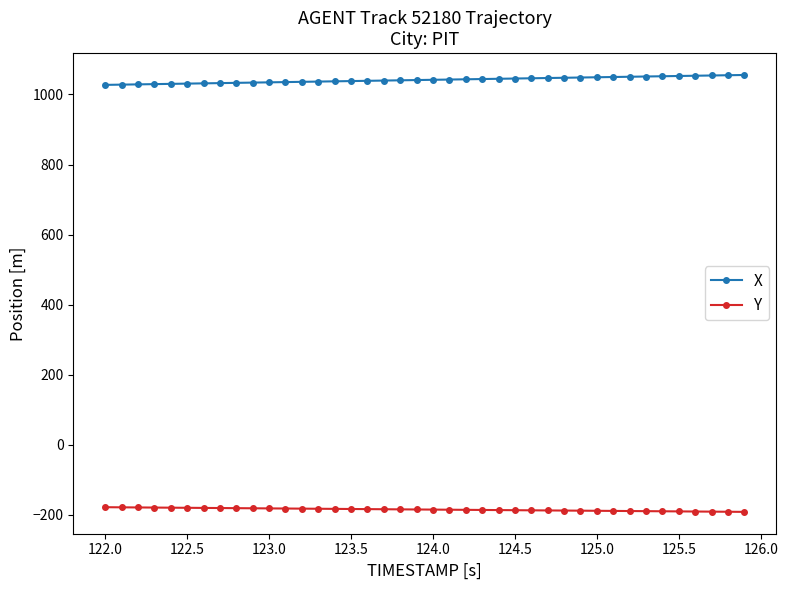

How many series are shown in this chart?

2